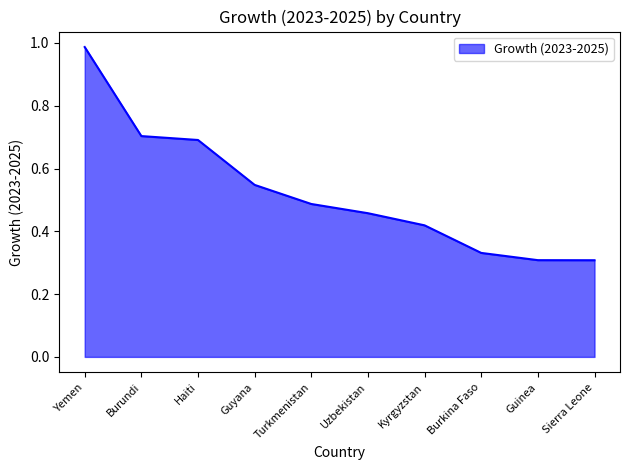

Which label corresponds to the largest value in the chart?

Yemen